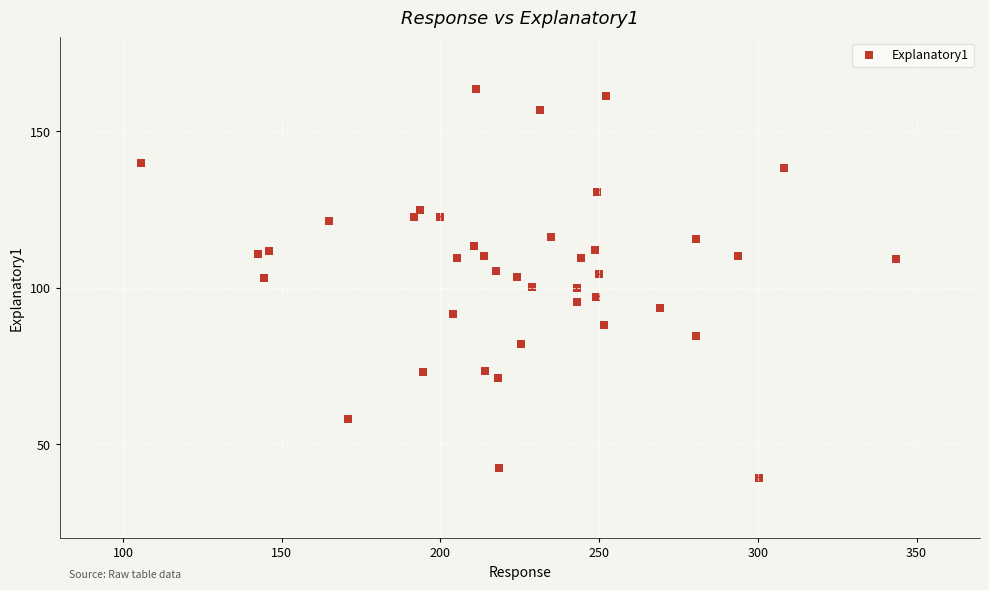

What is the range of X values (max minus min)?

237.9